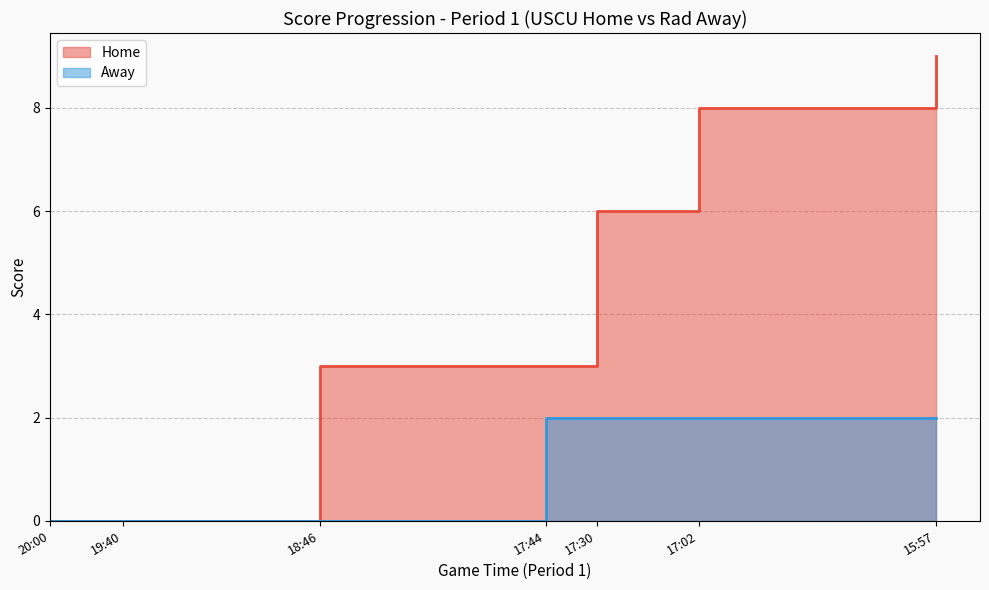

What is the label of the 15th point from the right?

18:46